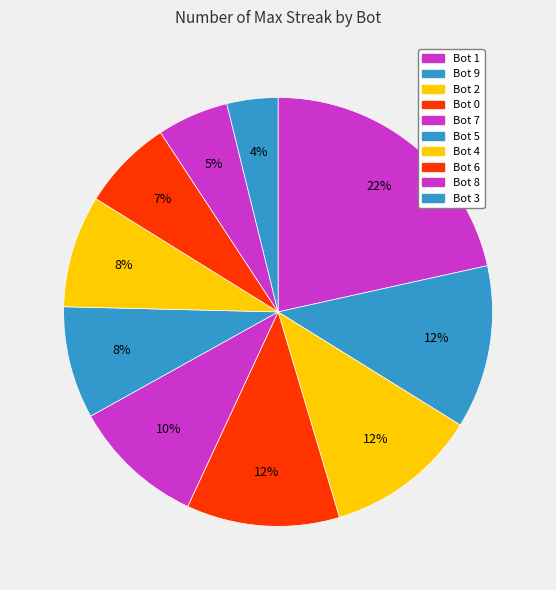

Count the number of slices in the pie.

10